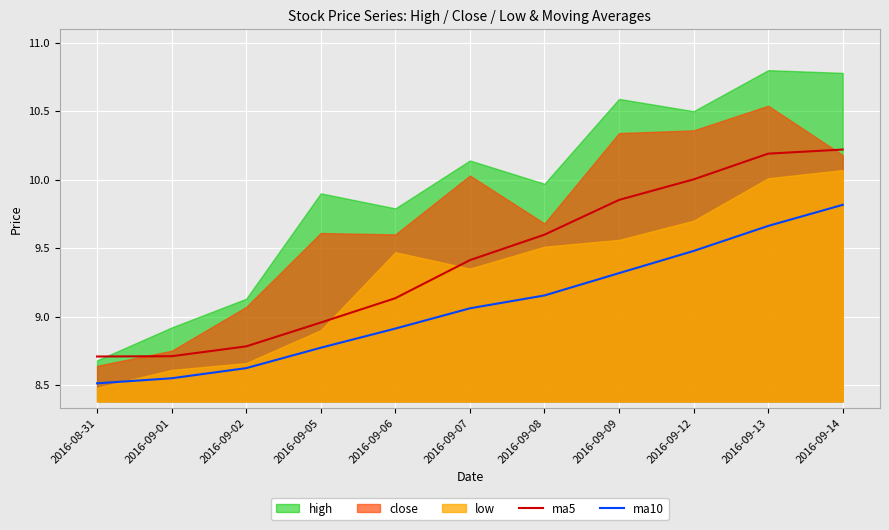

Does the chart display data point markers on the line(s)?

No